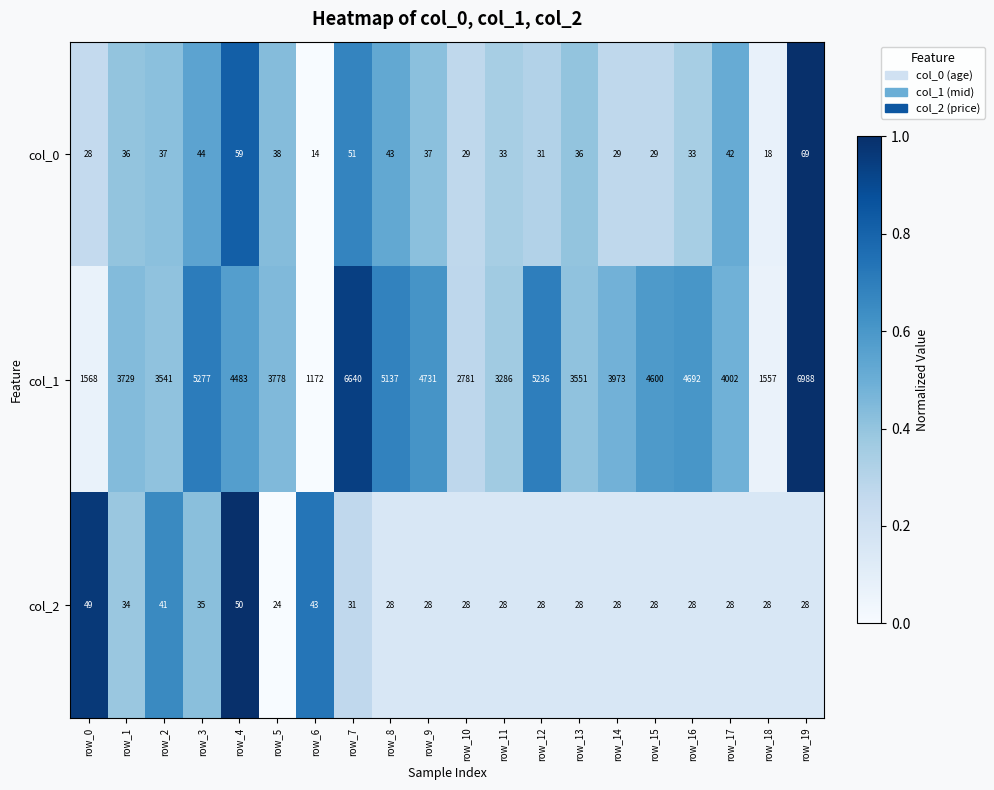

At row_18, list the series in order from largest to smallest.

col_1, col_2, col_0